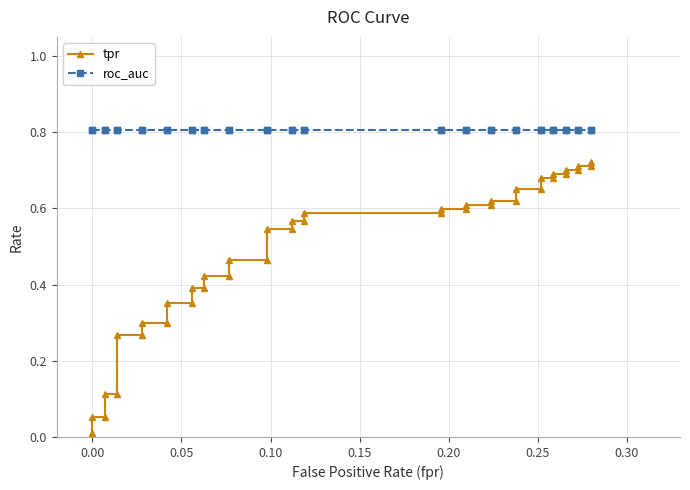

How many categories are shown in the chart?

40